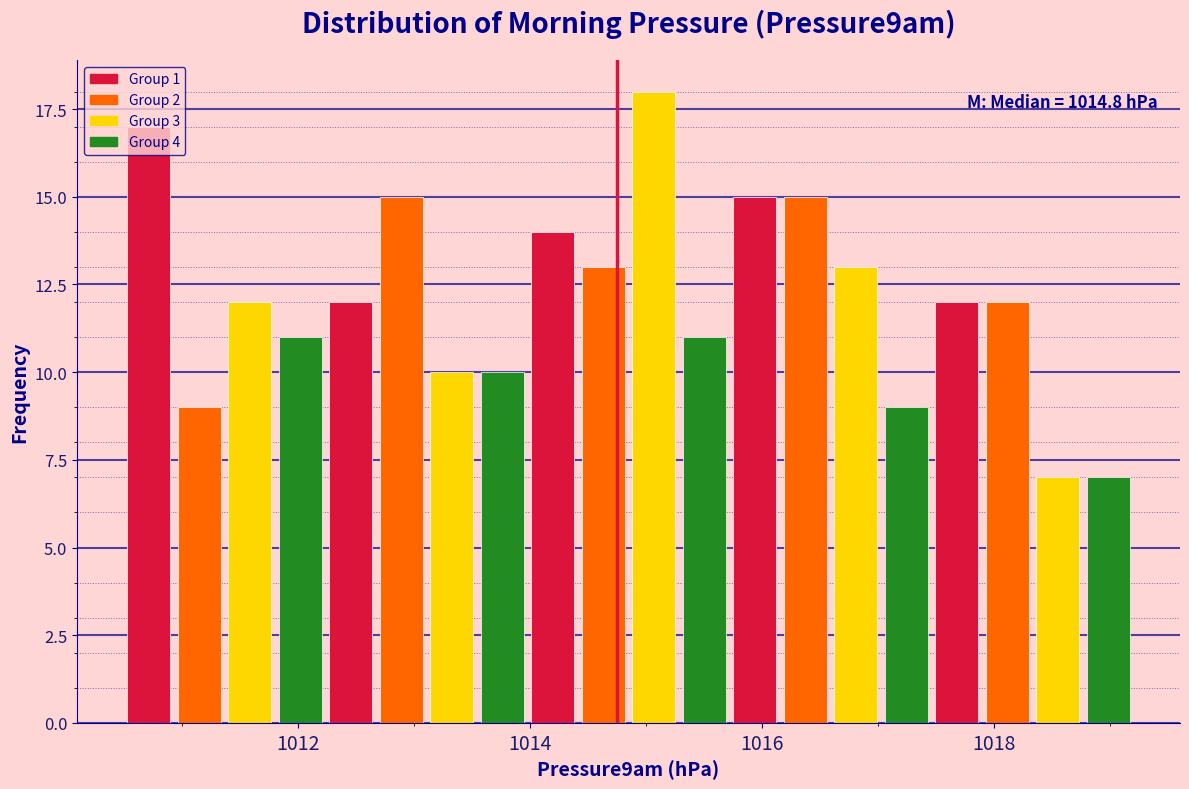

Around what value on the x-axis is the tallest bar? Give the approximate position of its centre, as read against the axis.

1015.0